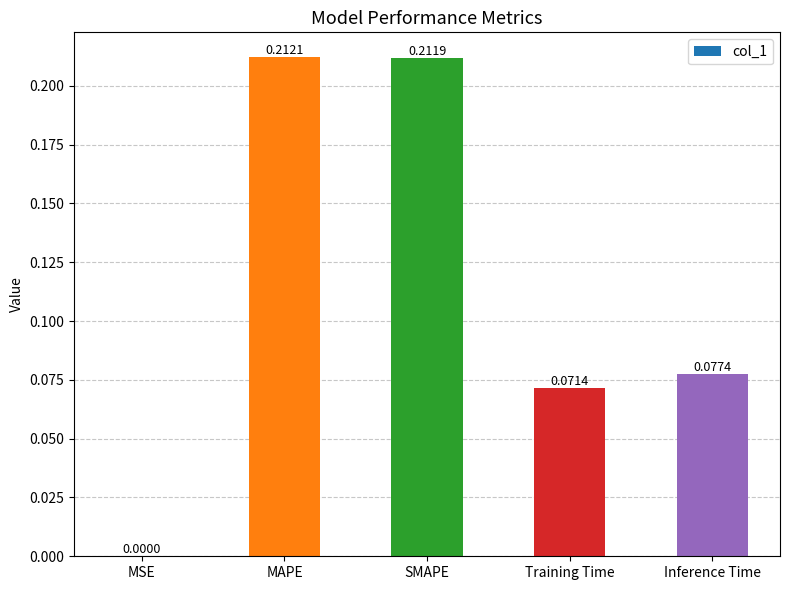

At which label is the value closest to 0?

MSE